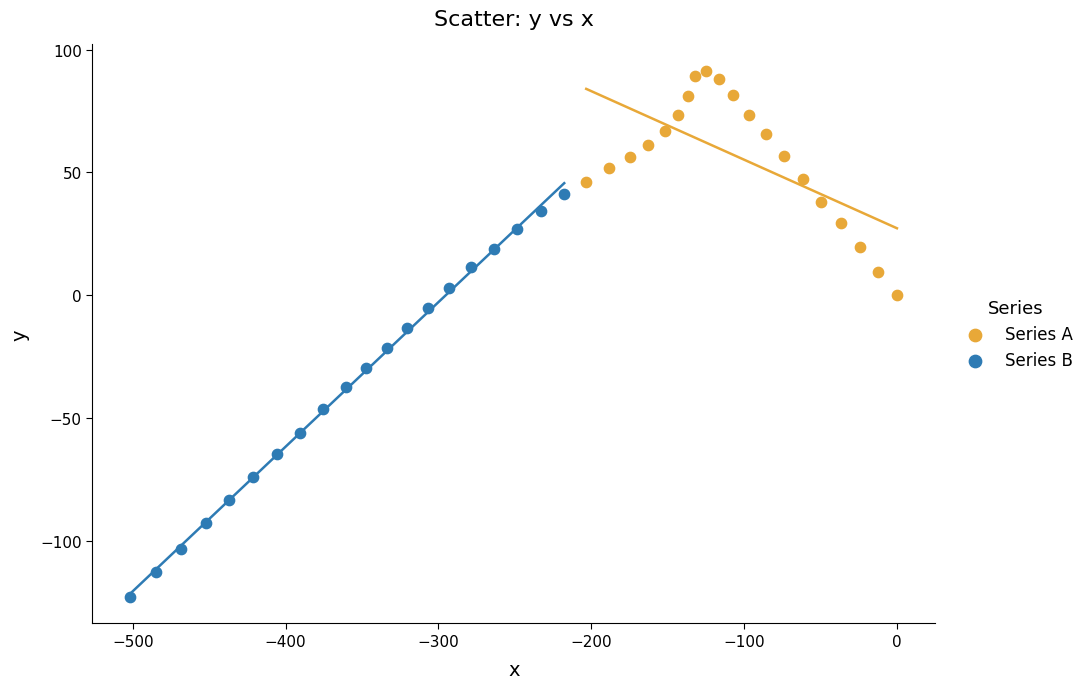

Which series has the largest Y range (max minus min)?

Series B